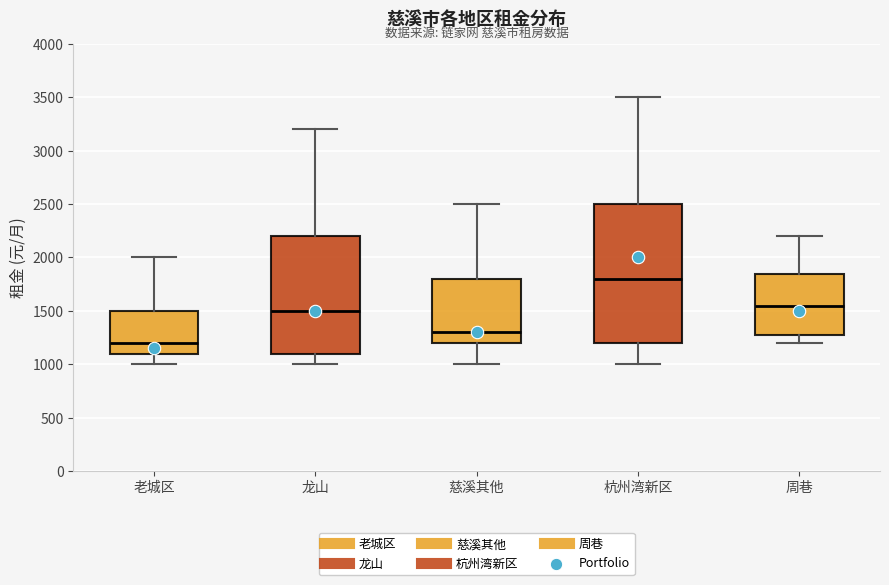

Reading left to right, transcribe this box plot: for each box, give where its median line is, the range the box spans, and where its two whiskers end, as read against the y-axis. The values are not printed on the chart, so give them approximately, as read against the axis.

老城区: median 1200, box 1100 to 1500, whiskers 1000 to 2000
龙山: median 1500, box 1100 to 2200, whiskers 1000 to 3200
慈溪其他: median 1300, box 1200 to 1800, whiskers 1000 to 2500
杭州湾新区: median 1800, box 1200 to 2500, whiskers 1000 to 3500
周巷: median 1550, box 1300 to 1850, whiskers 1200 to 2200